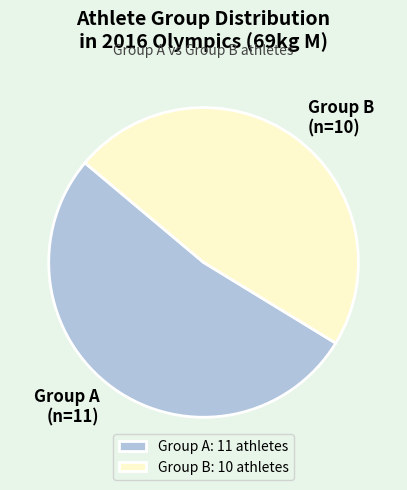

How many slices are in this pie chart?

2